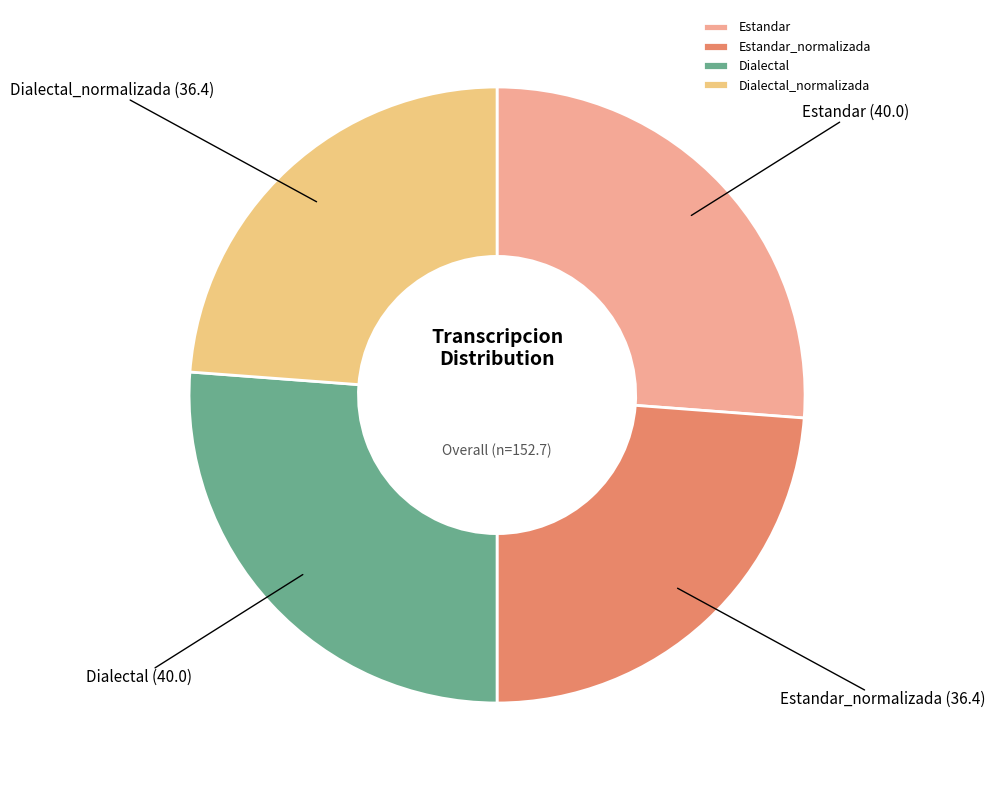

The Dialectal slice represents 38% of the pie. True or false?

False